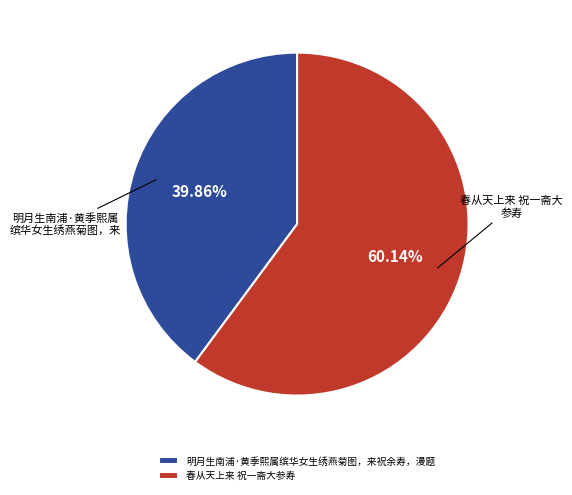

What is the total percentage of 春从天上来 祝一斋大参寿 and 明月生南浦·黄季熙属缤华女生绣燕菊图，来祝余寿，漫题?

100.0%